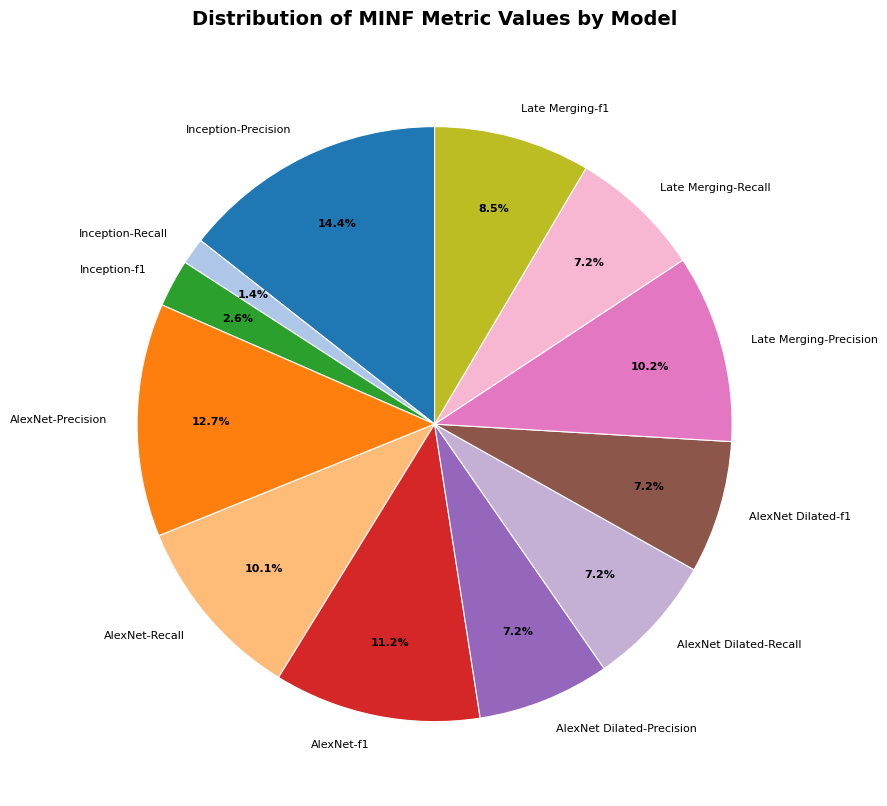

How many slices are in this pie chart?

12